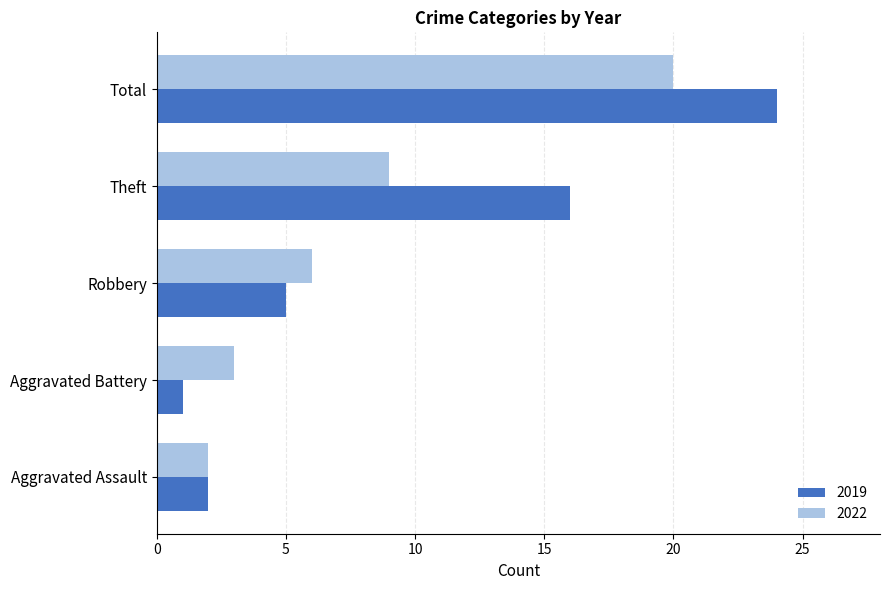

Count the number of categories in the chart.

5